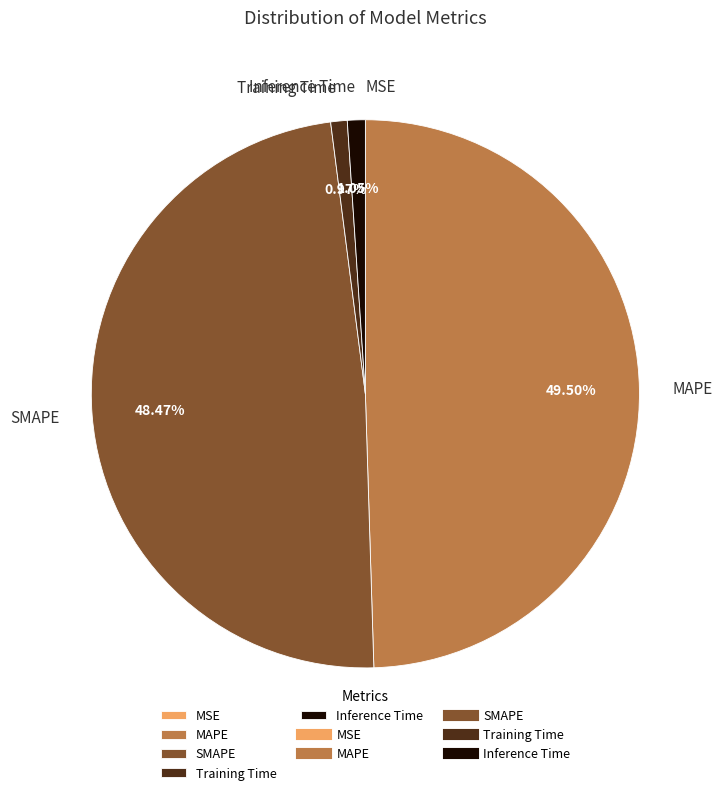

Do SMAPE and MAPE together represent more than half of the pie?

Yes